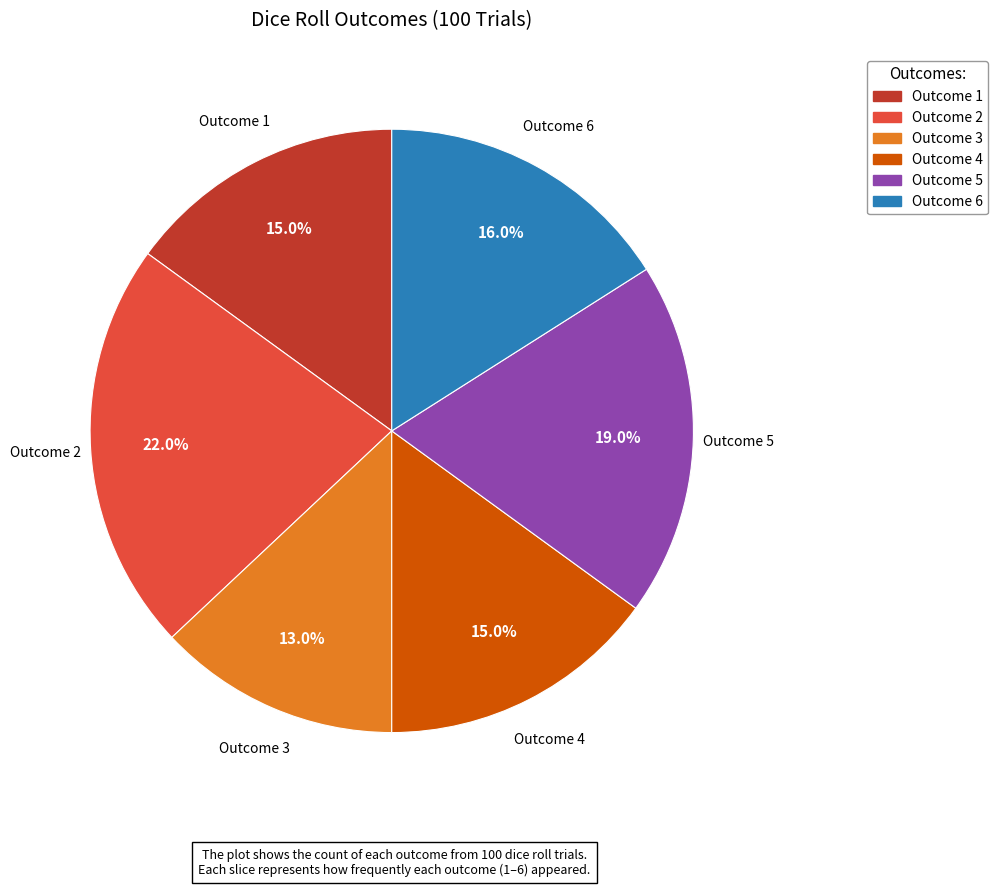

Is there any slice that represents more than half of the pie?

No